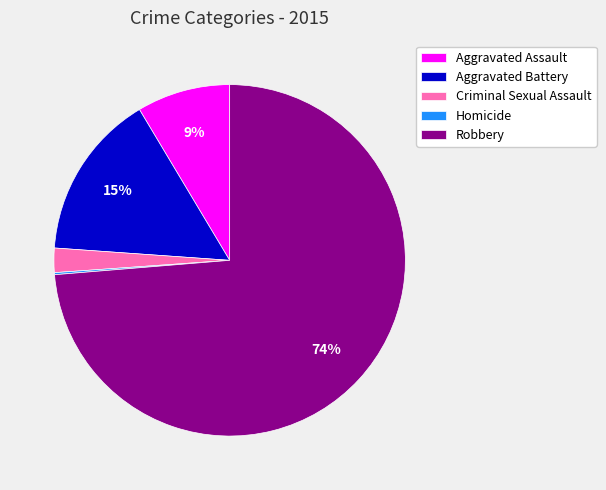

Combined, do Criminal Sexual Assault and Robbery account for over 50%?

Yes